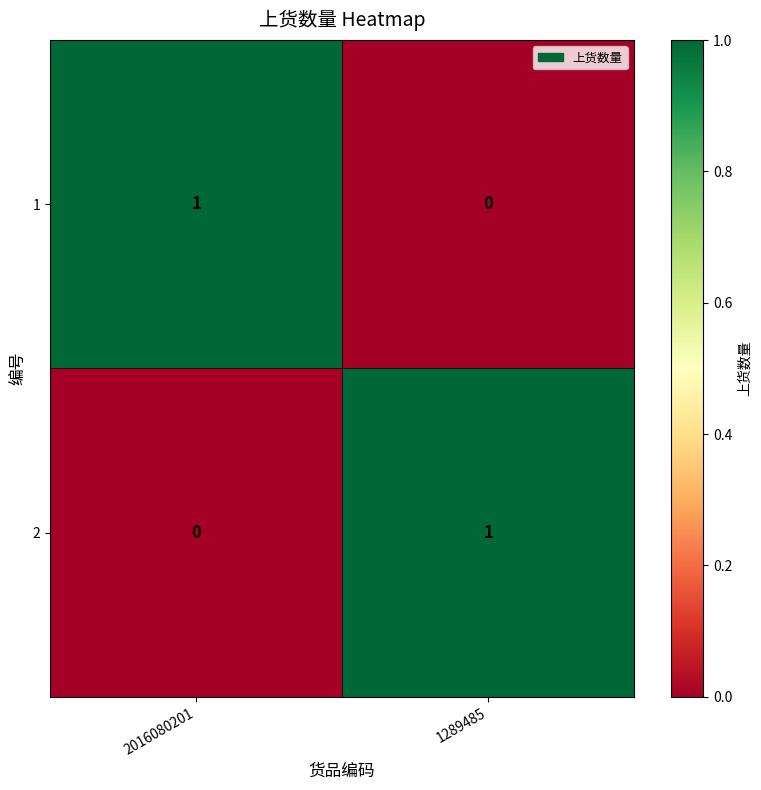

Where is 1 nearest to the value 0?

1289485